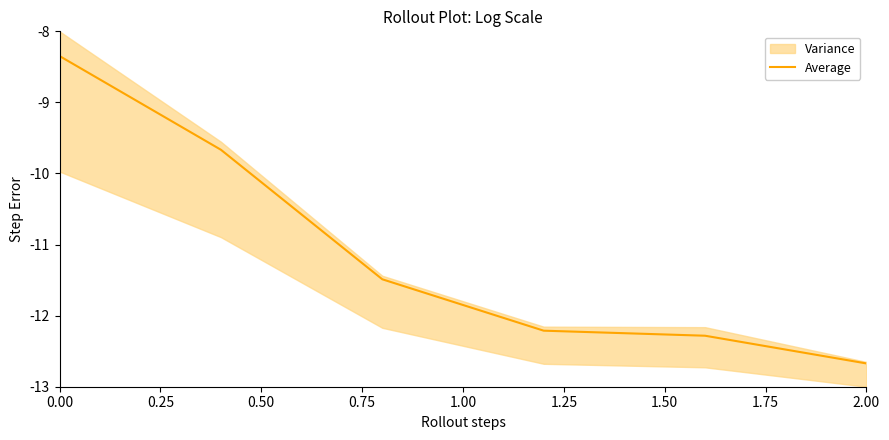

What is the average value?

-11.1